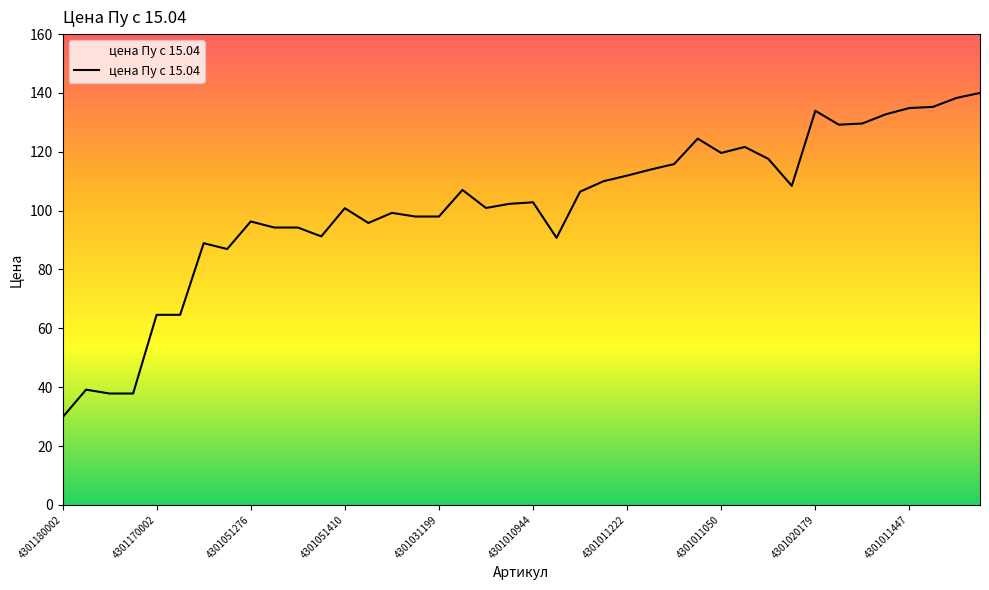

What is the greatest value displayed?

140.0